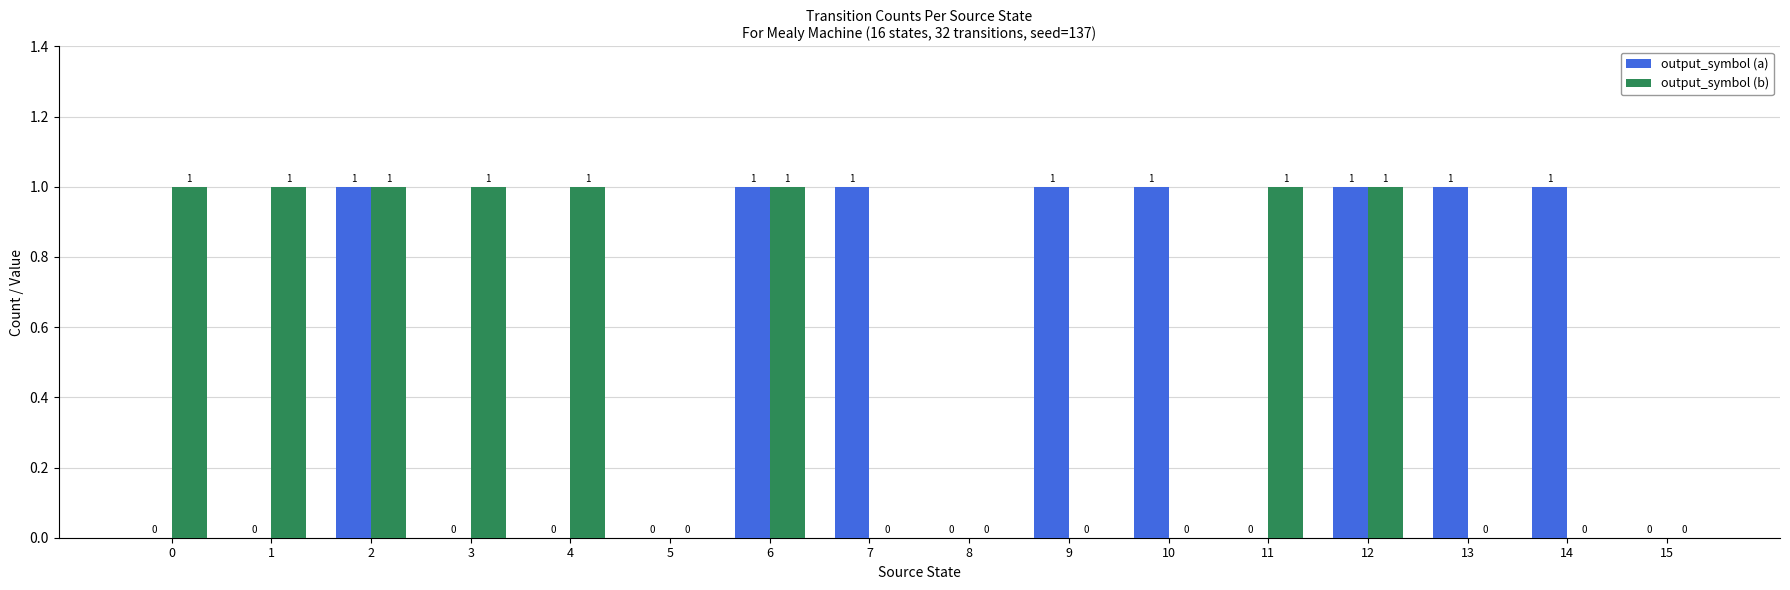

True or false: output_symbol (a) has a value of 1 at 2.

True